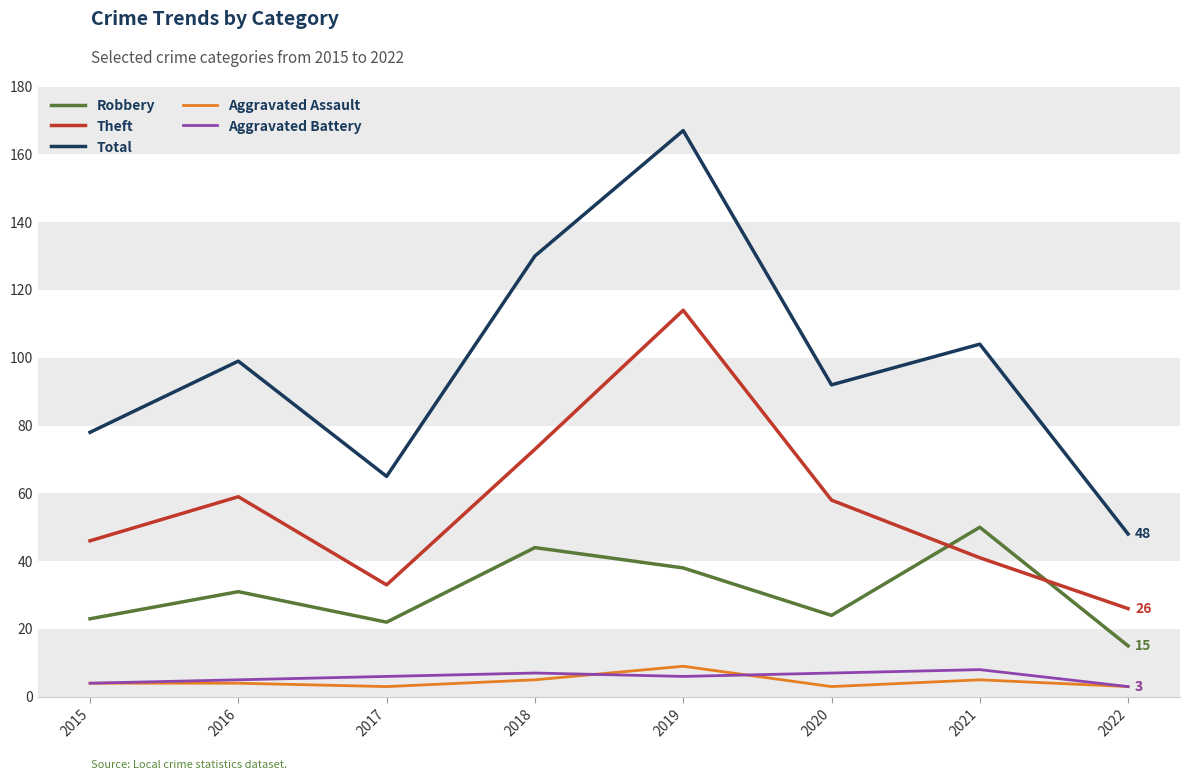

What is the total value across all series at 2017?

129